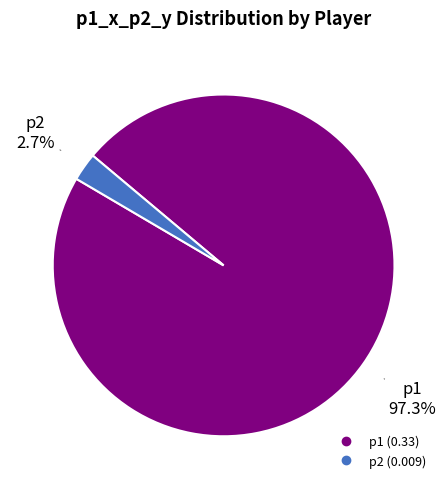

Combined, what portion of the pie is p2 and p1?

100.0%